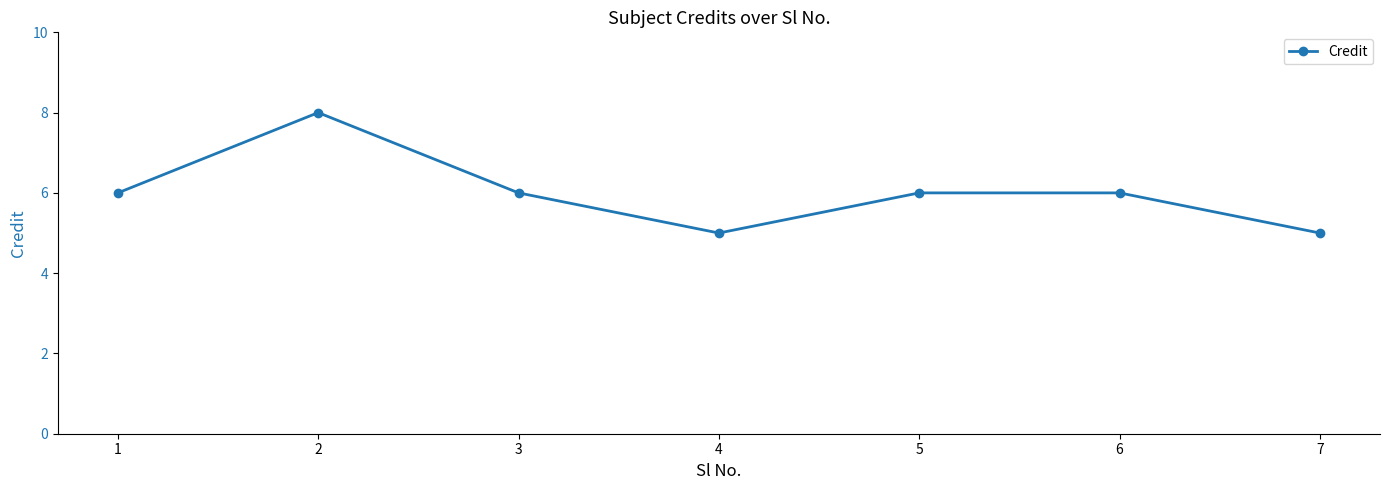

Read the value at 7.

5